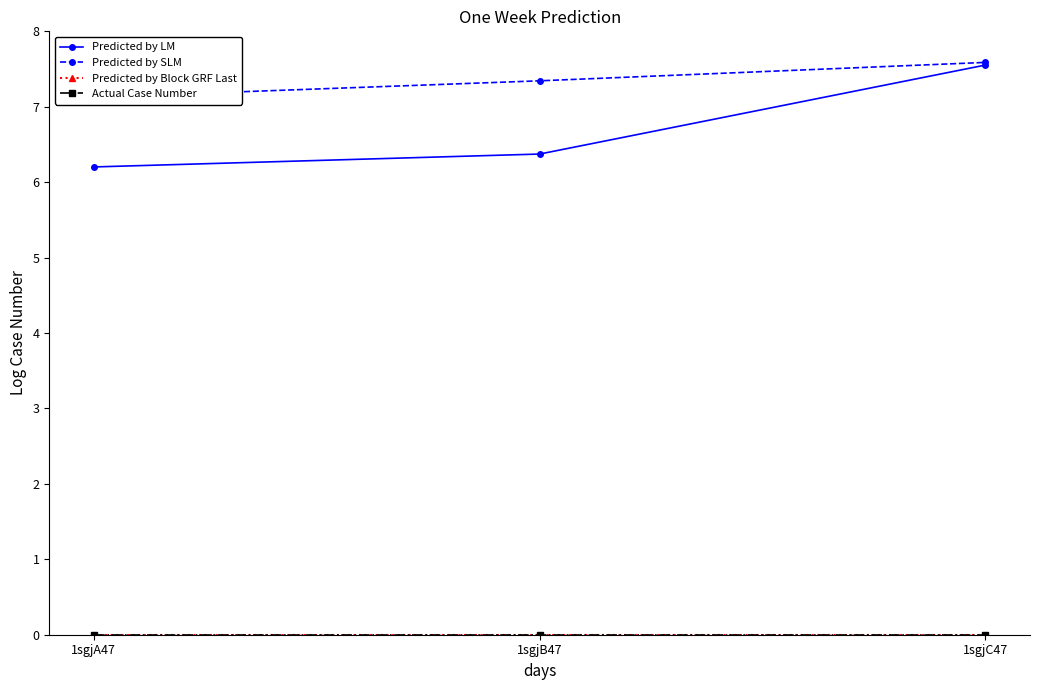

Reading left to right, list all the values displayed in this chart.

Predicted by LM: 6.2	6.4	7.6
Predicted by SLM: 7.1	7.3	7.6
Predicted by Block GRF Last: 0.0	0.0	0.0
Actual Case Number: 0.0	0.0	0.0